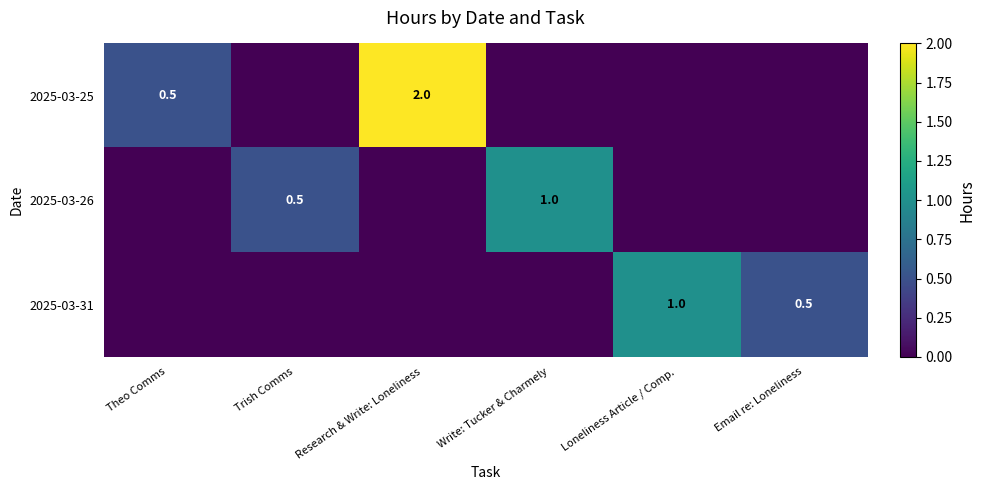

The value of 2025-03-25 at Research & Write: Loneliness is 2.8. True or false?

False